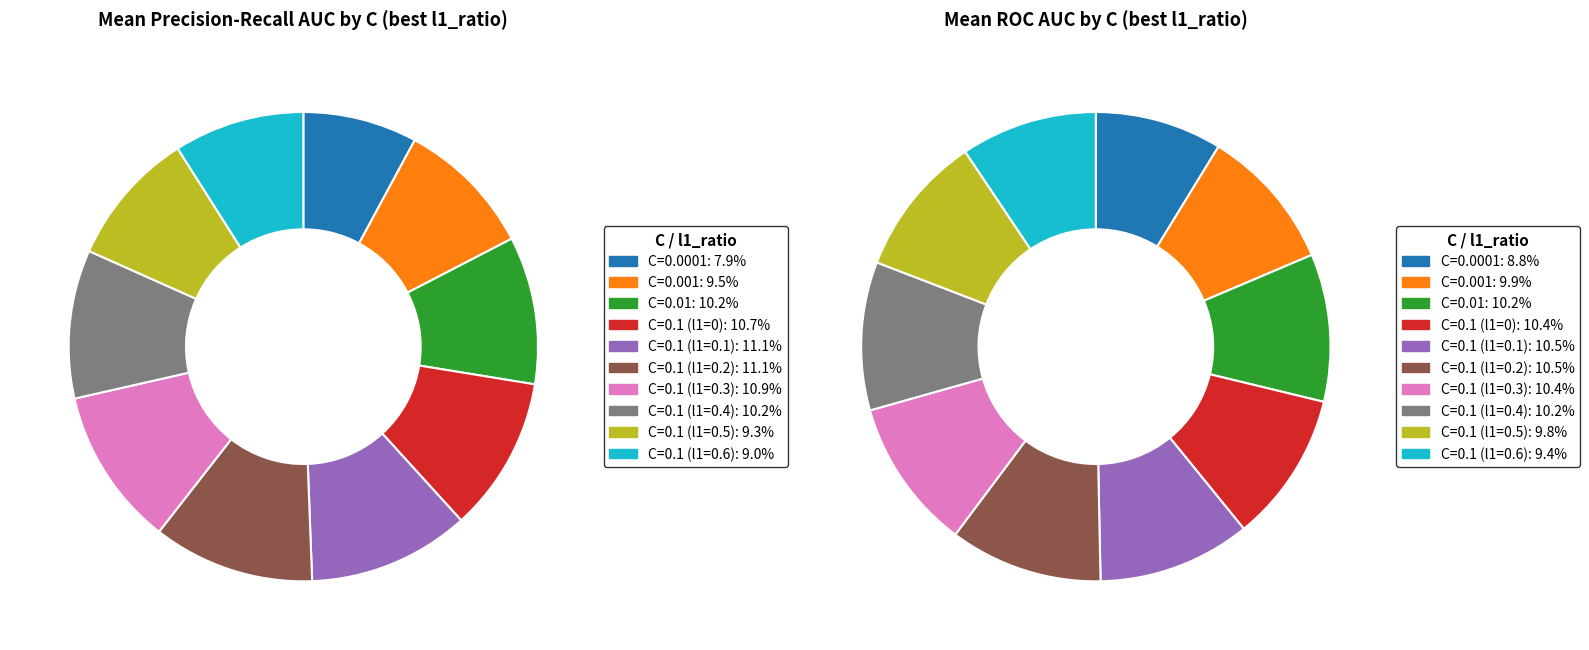

Do C=0.1 (l1=0.6) and C=0.1 (l1=0) together represent more than half of the pie?

No